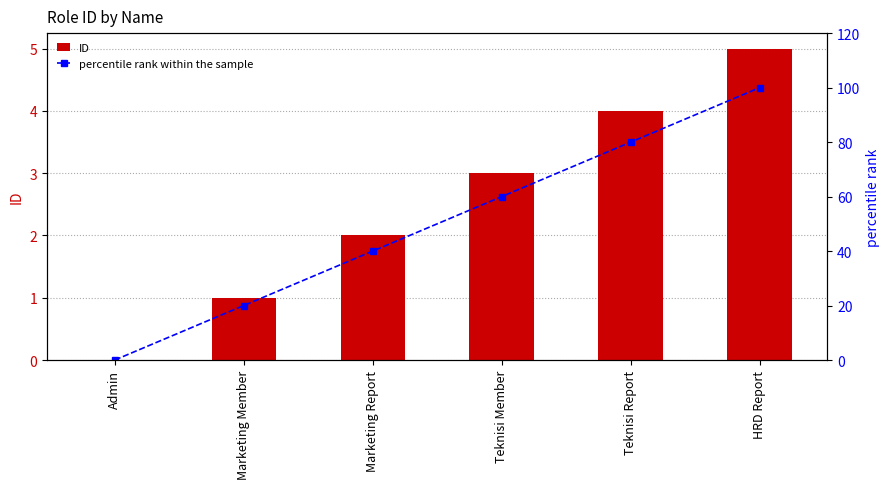

Is the value of percentile rank within the sample at Marketing Member greater than the value of ID at Marketing Report?

Yes